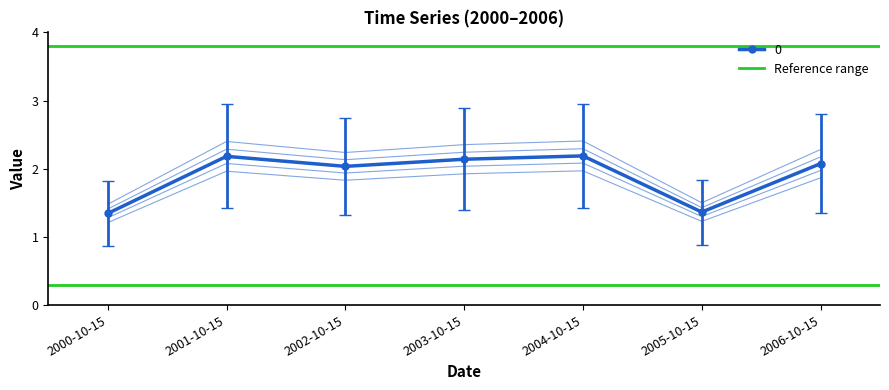

What is the value of the 4th point from the left?

2.1